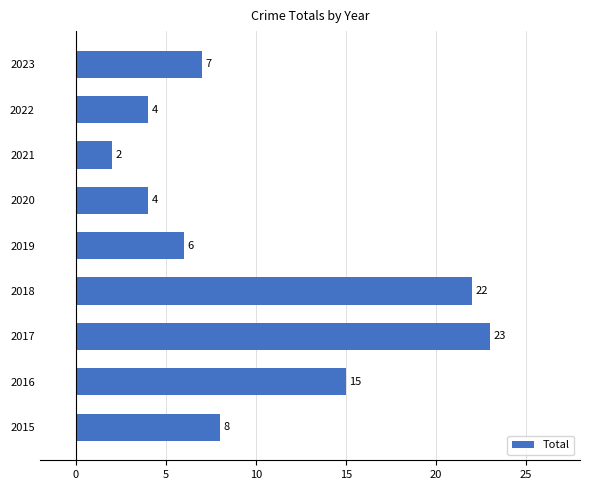

What is the difference between the maximum and minimum values?

21